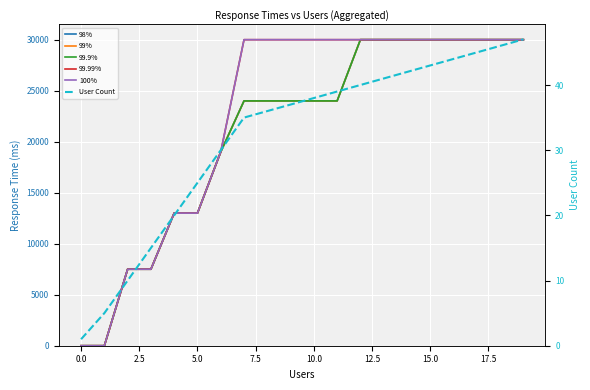

At 15.0, list the series in order from smallest to largest.

User Count, 98%, 99%, 99.9%, 99.99%, 100%